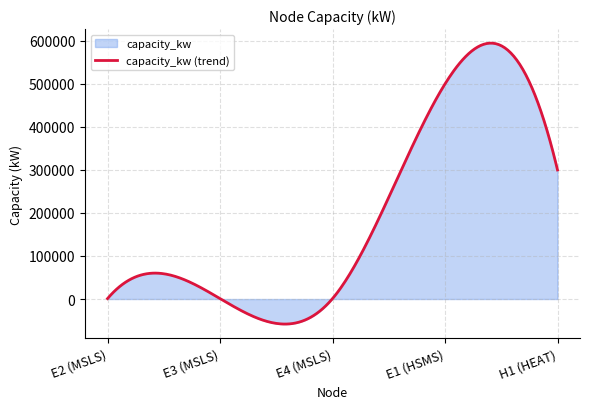

What is the change in value from E3 (MSLS) to H1 (HEAT)?

+299000